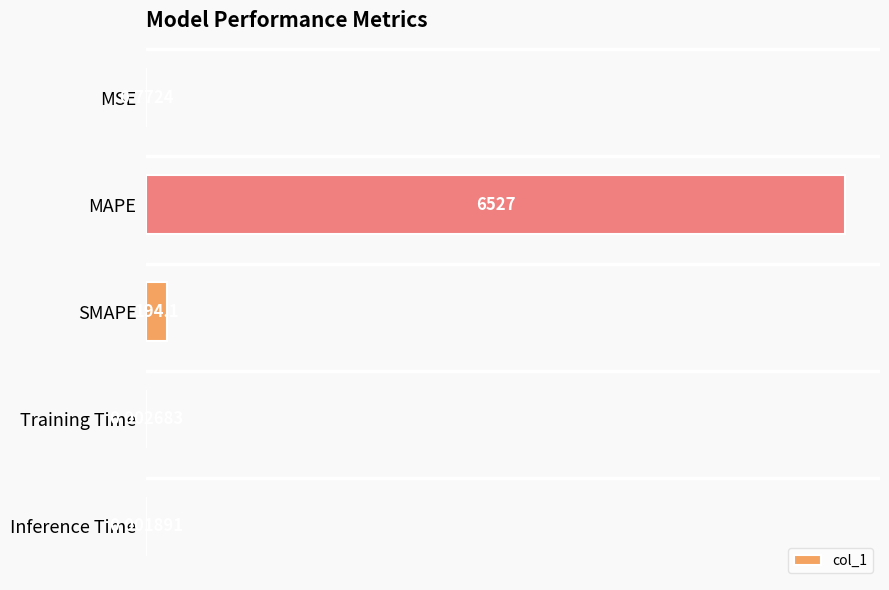

Which has a higher value, SMAPE or MSE?

SMAPE